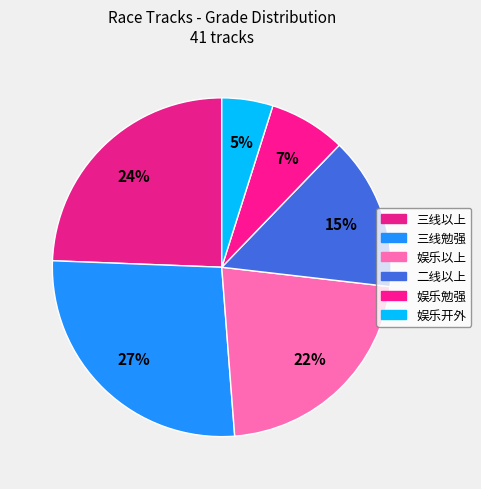

To the nearest percent, what portion does 二线以上 represent?

15%